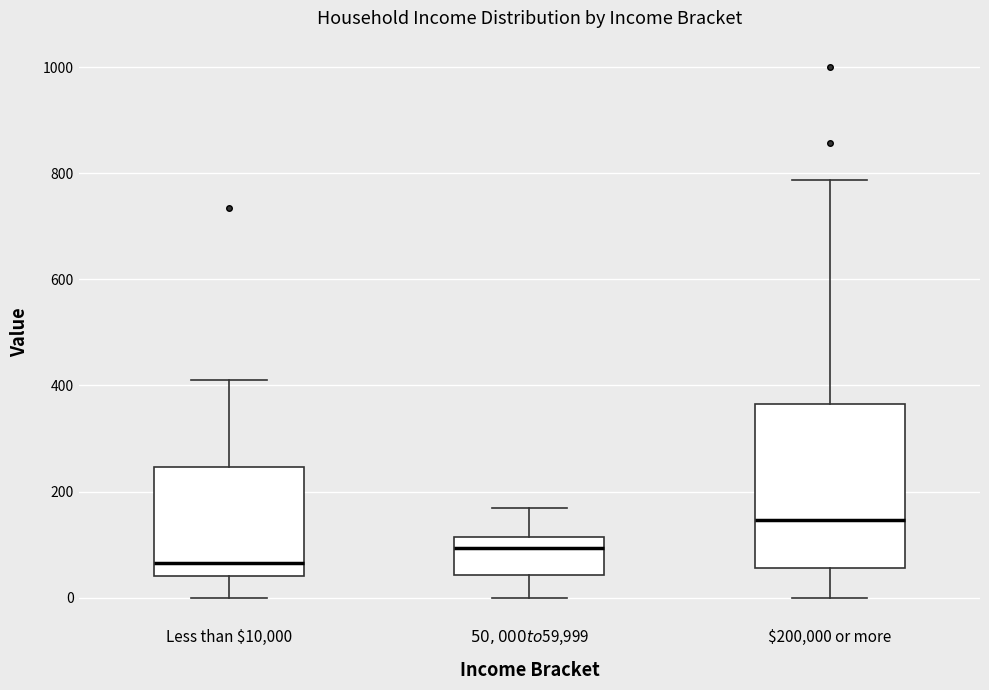

Where does the median line of the box for $50,000 to $59,999 sit on the y-axis? The values are not printed on the chart, so give them approximately, as read against the axis.

100